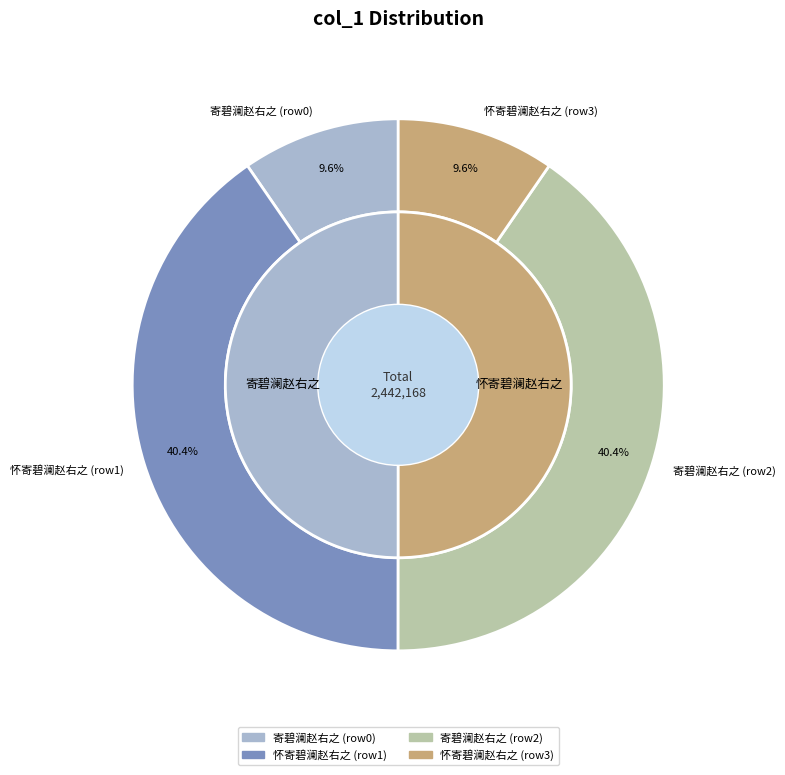

Which category has the biggest portion of the pie?

怀寄碧澜赵右之